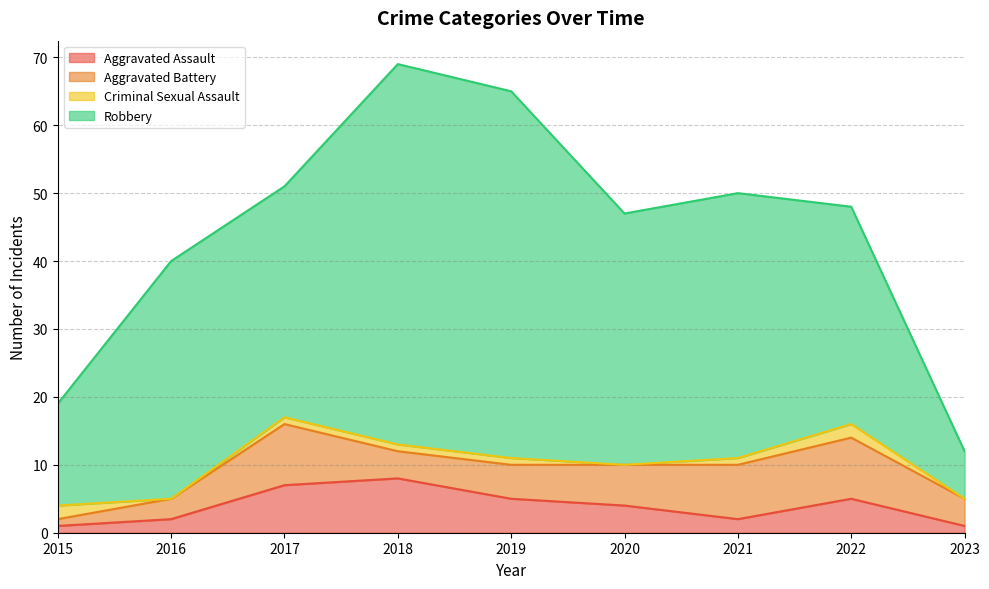

Which series has the largest total across all categories?

Robbery